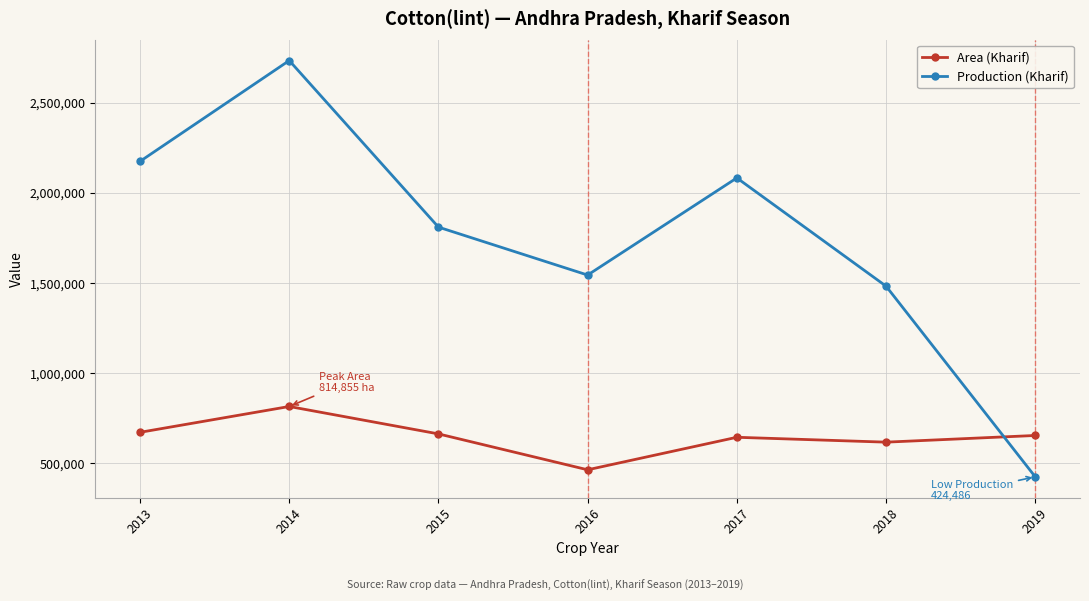

At which category does Area (Kharif) reach its first local valley?

2016